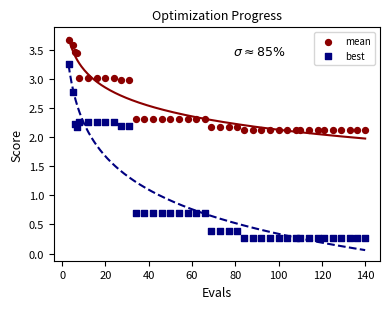

Which series contains the lowest Y value?

best